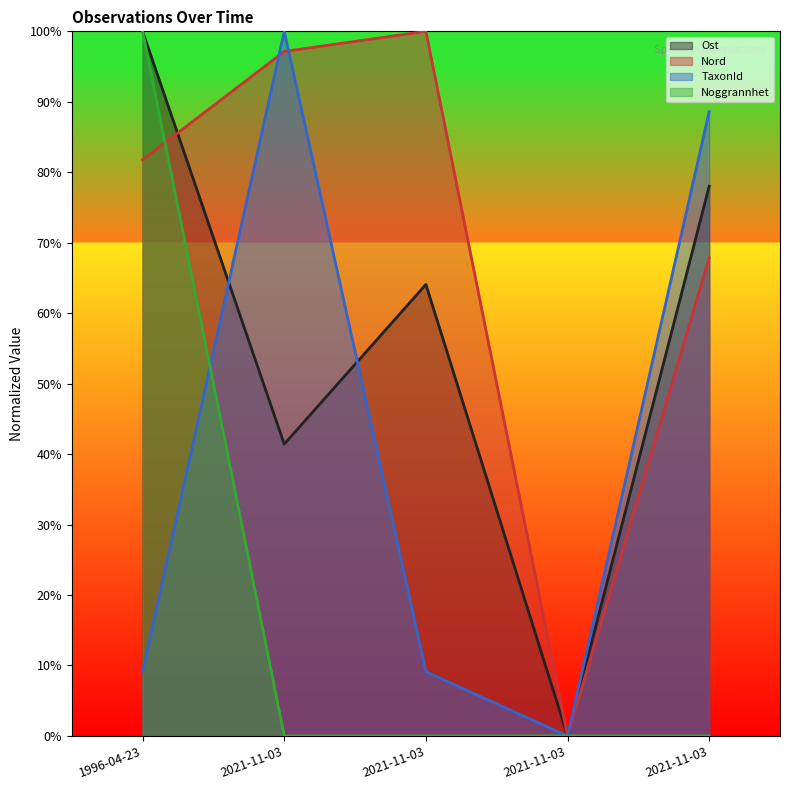

What is the average value of the TaxonId series?

41.4